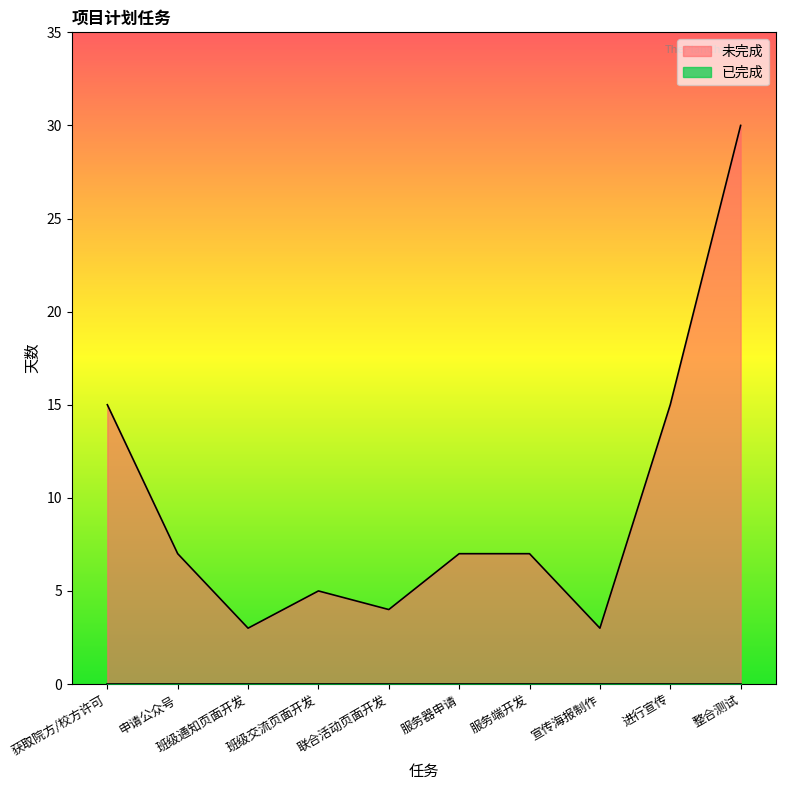

What is the value of the 未完成 point at the 10th from the left?

30